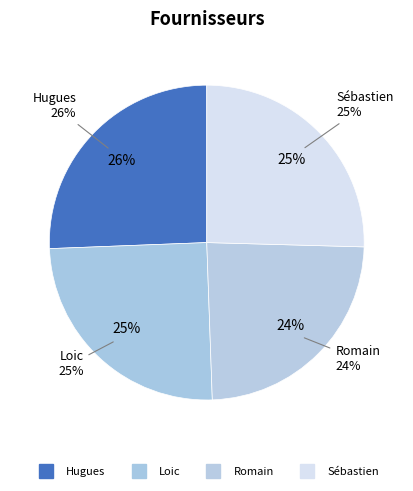

Is there a majority slice in this chart?

No